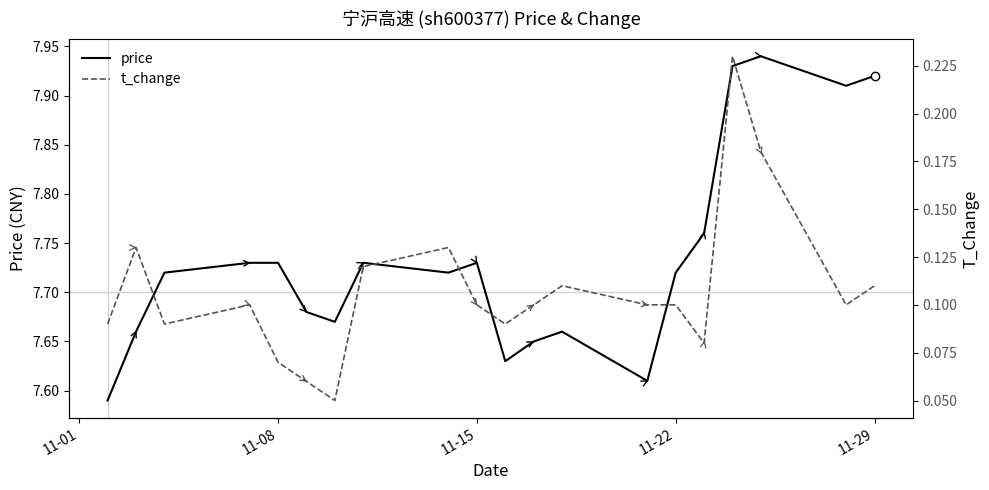

True or false: price and t_change cross at least once.

False